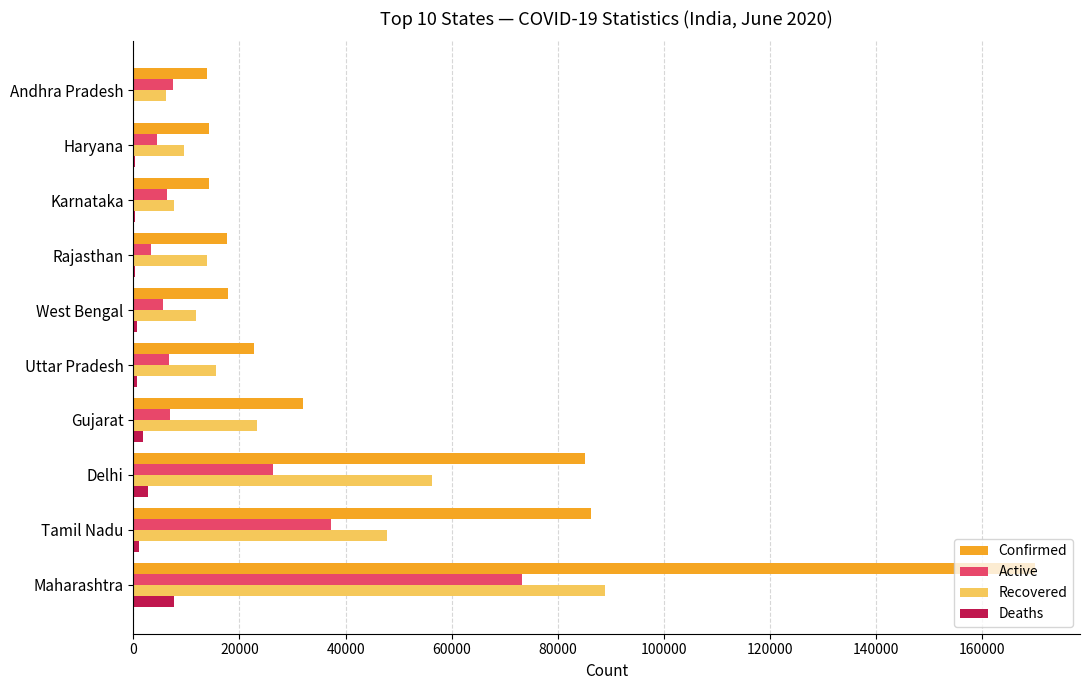

What is the sum of all Recovered values?

280757